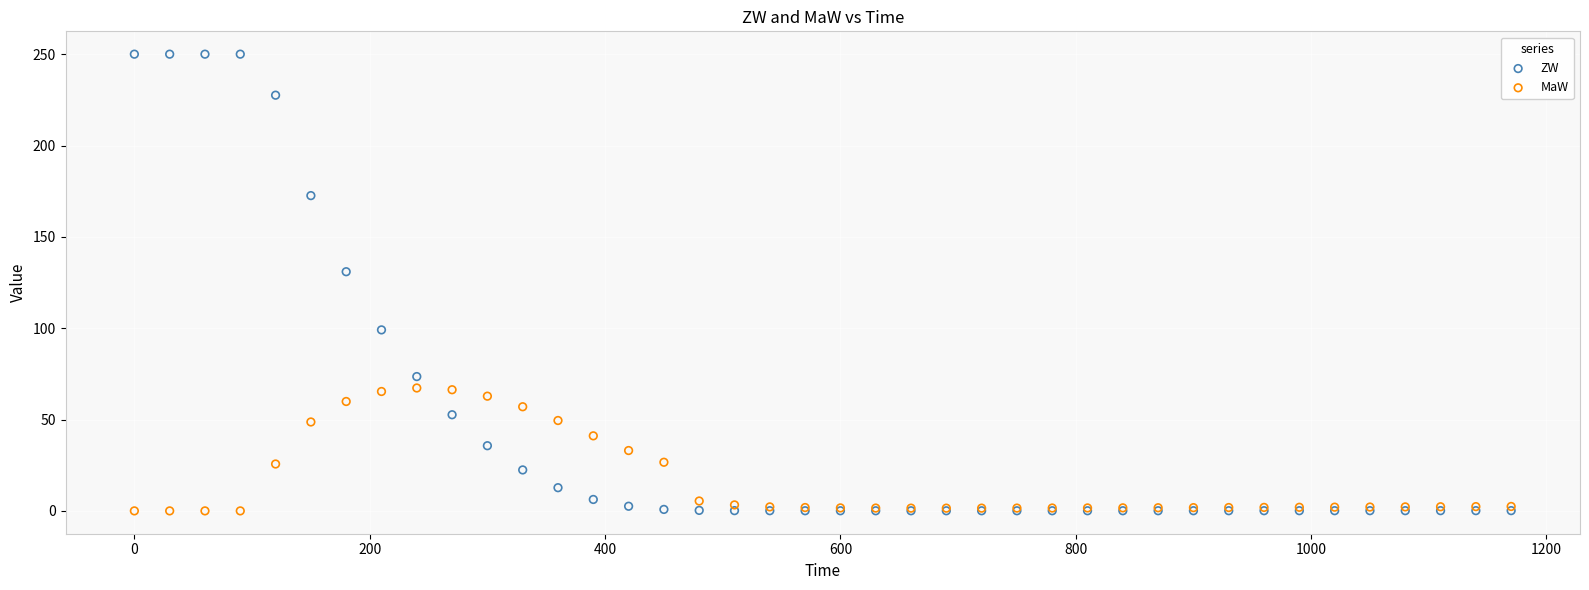

Across all series, what Y value is closest to 125?

130.9